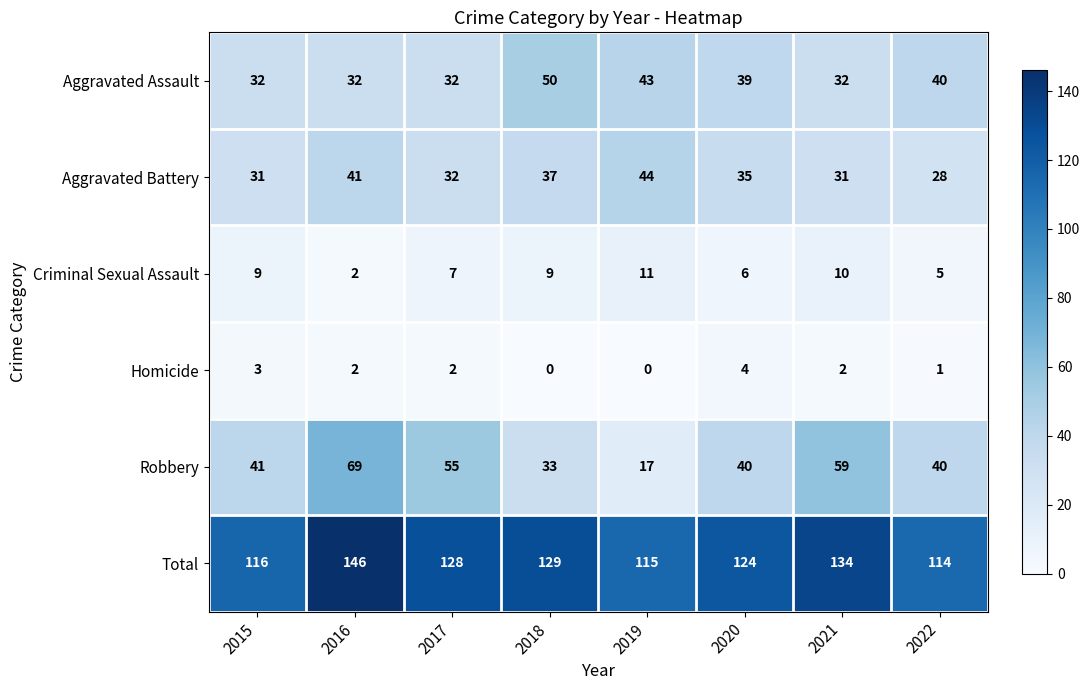

At how many categories does at least one series exceed 109?

8